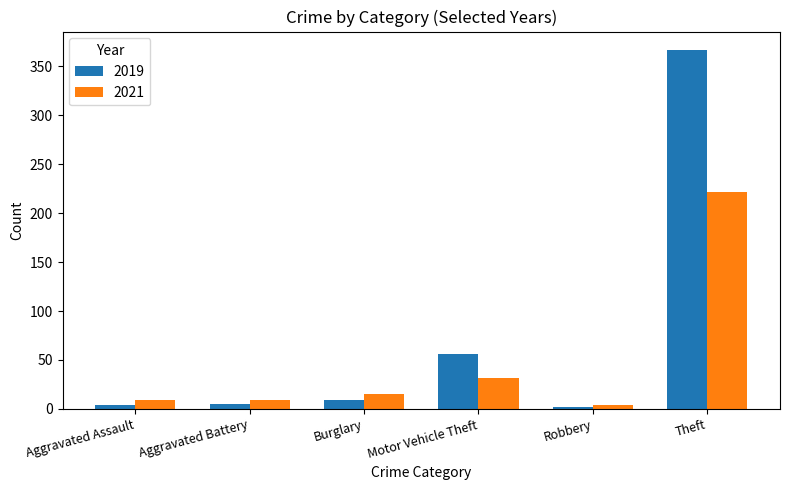

Where is 2021 nearest to the value 113?

Motor Vehicle Theft